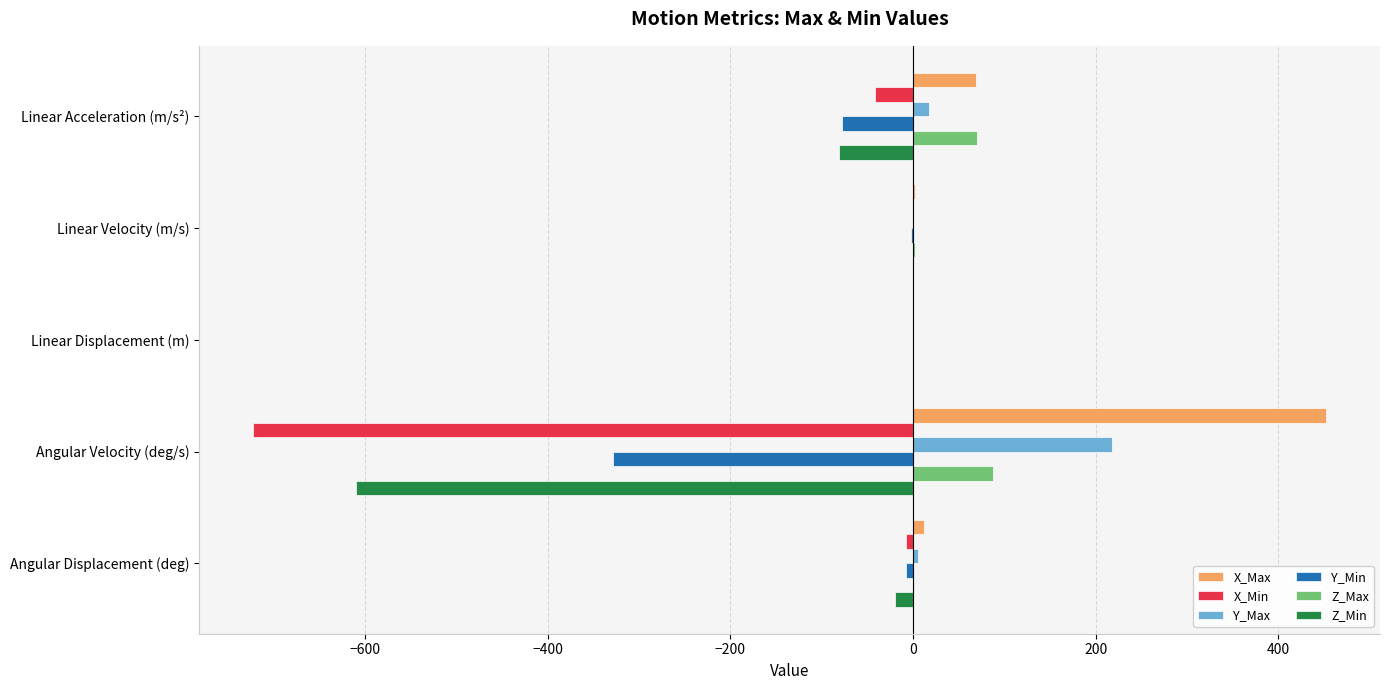

What is the greatest value displayed?

452.6